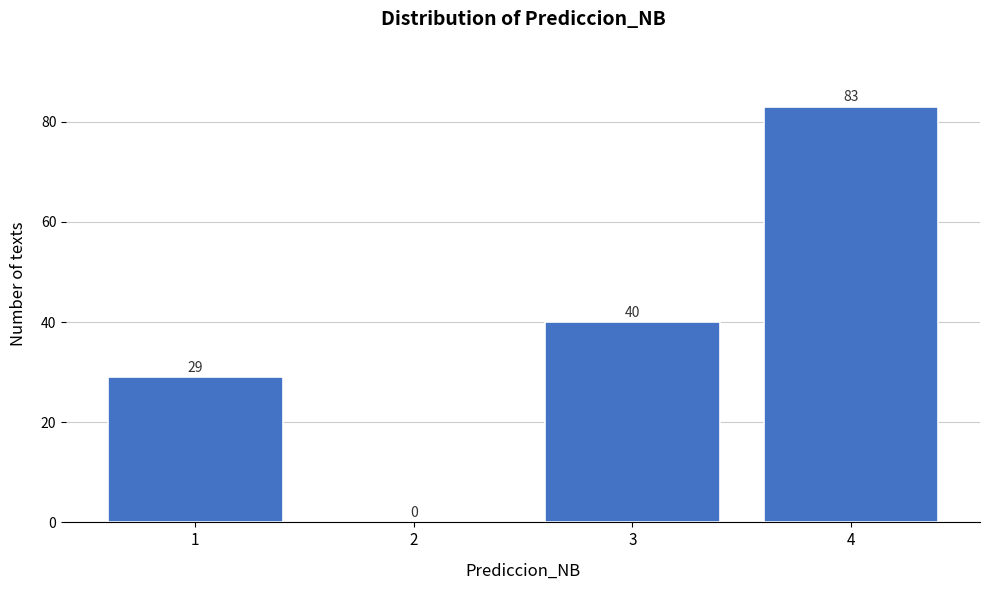

Reading left to right, transcribe all the data shown in this chart.

1=29	2=0	3=40	4=83